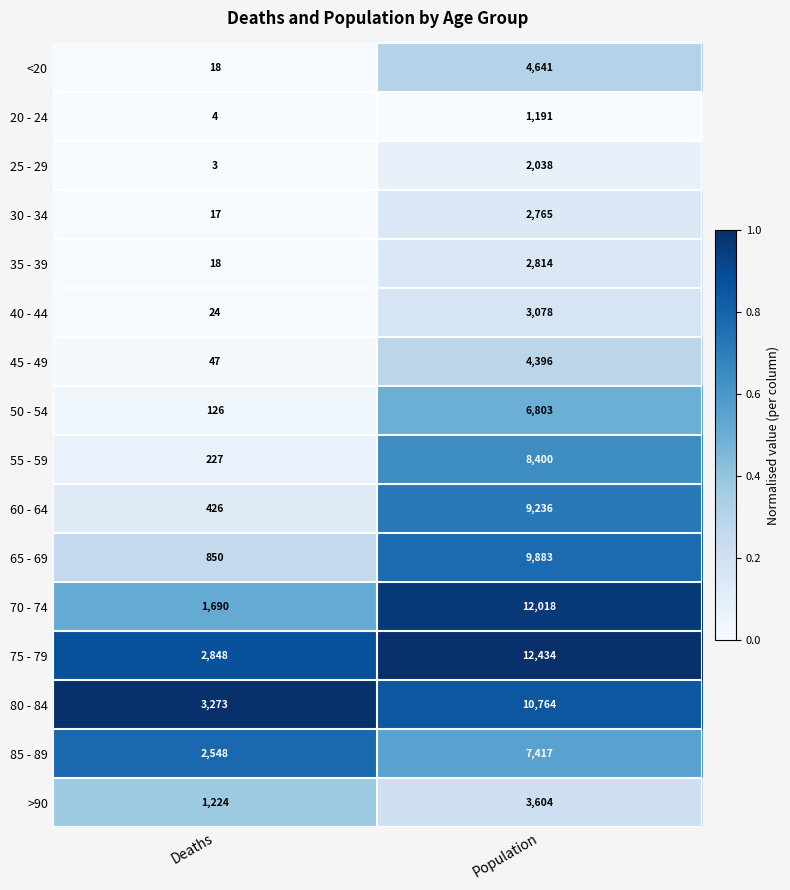

At Population, list the series in order from smallest to largest.

20 - 24, 25 - 29, 30 - 34, 35 - 39, 40 - 44, >90, 45 - 49, <20, 50 - 54, 85 - 89, 55 - 59, 60 - 64, 65 - 69, 80 - 84, 70 - 74, 75 - 79